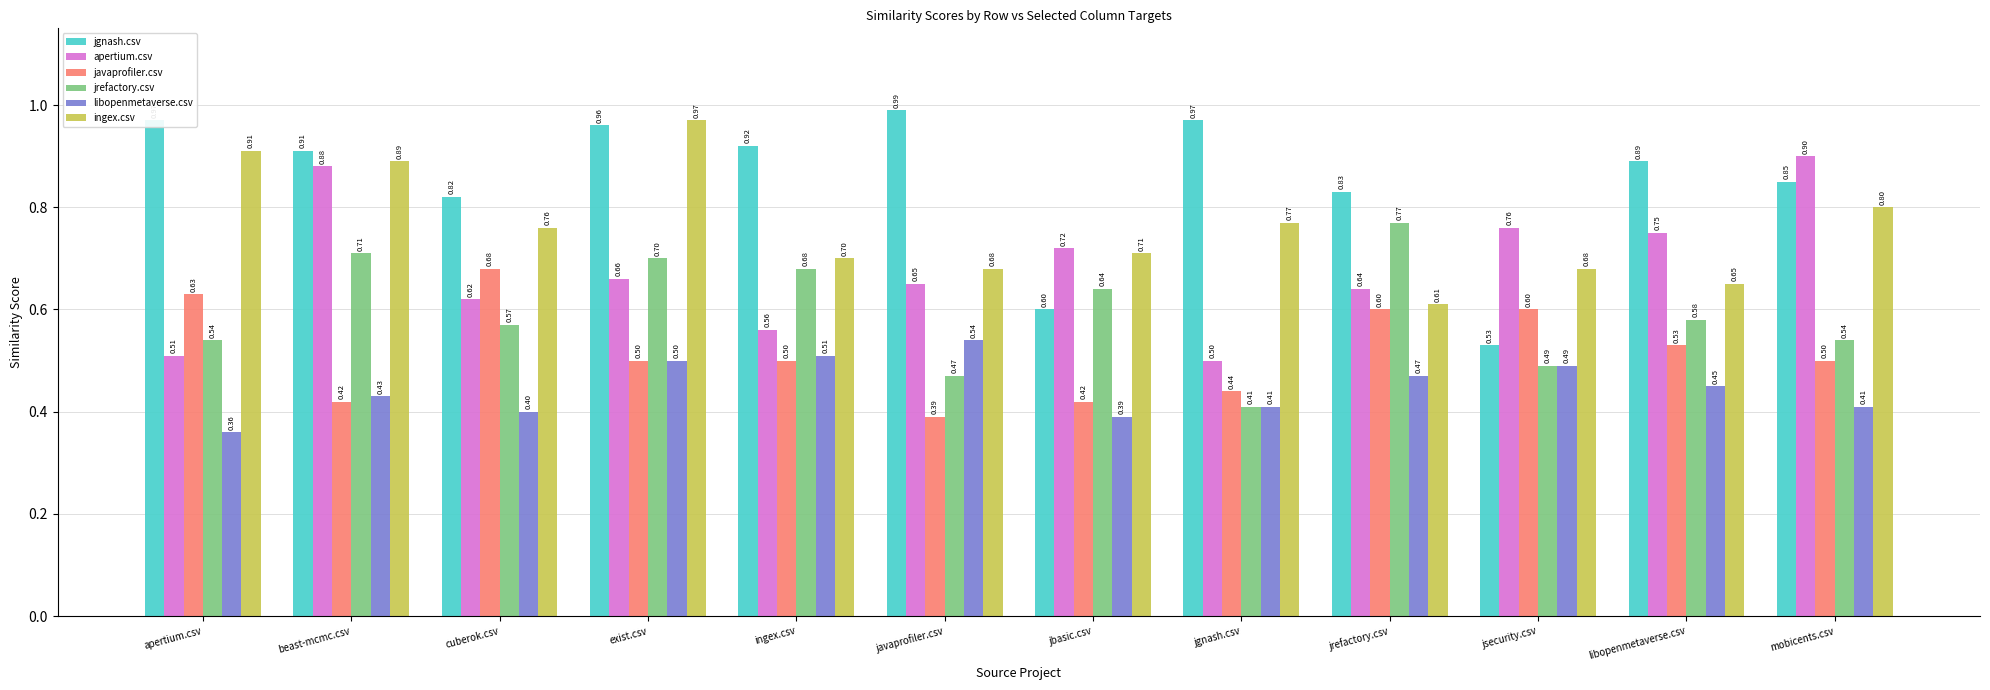

How many categories are shown in the chart?

12